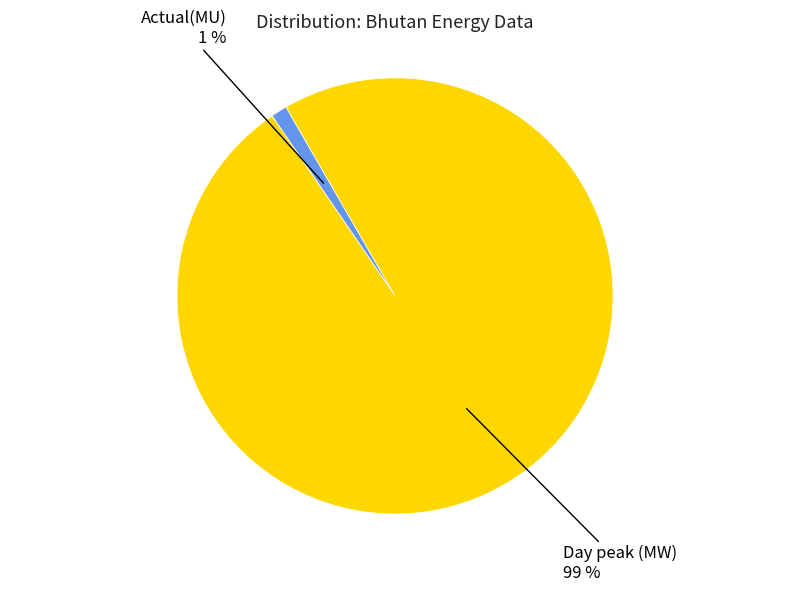

Does any single category account for the majority?

Yes